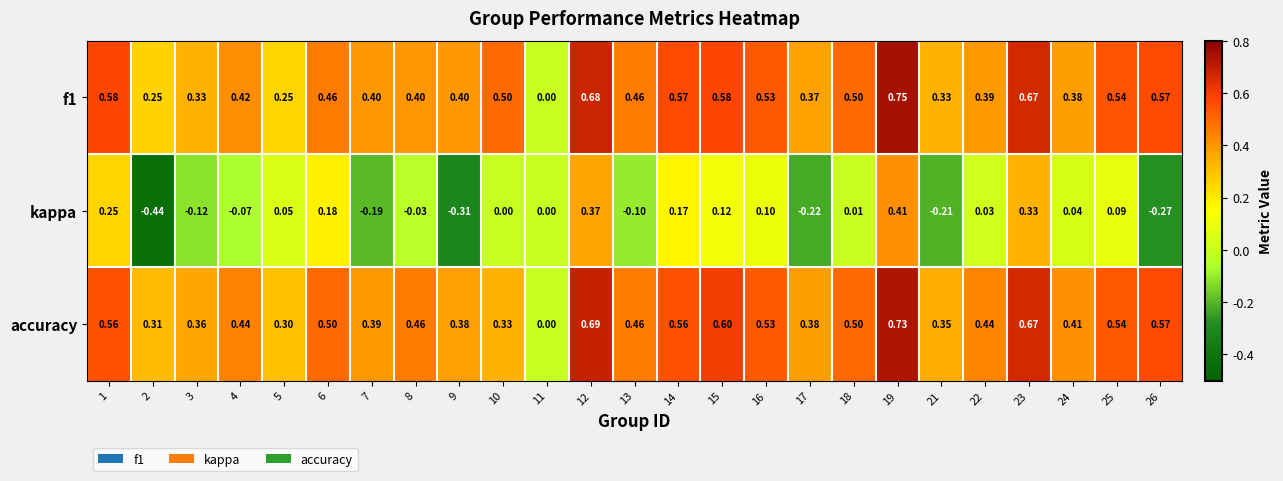

Is the value of kappa at 8 greater than the value of accuracy at 23?

No